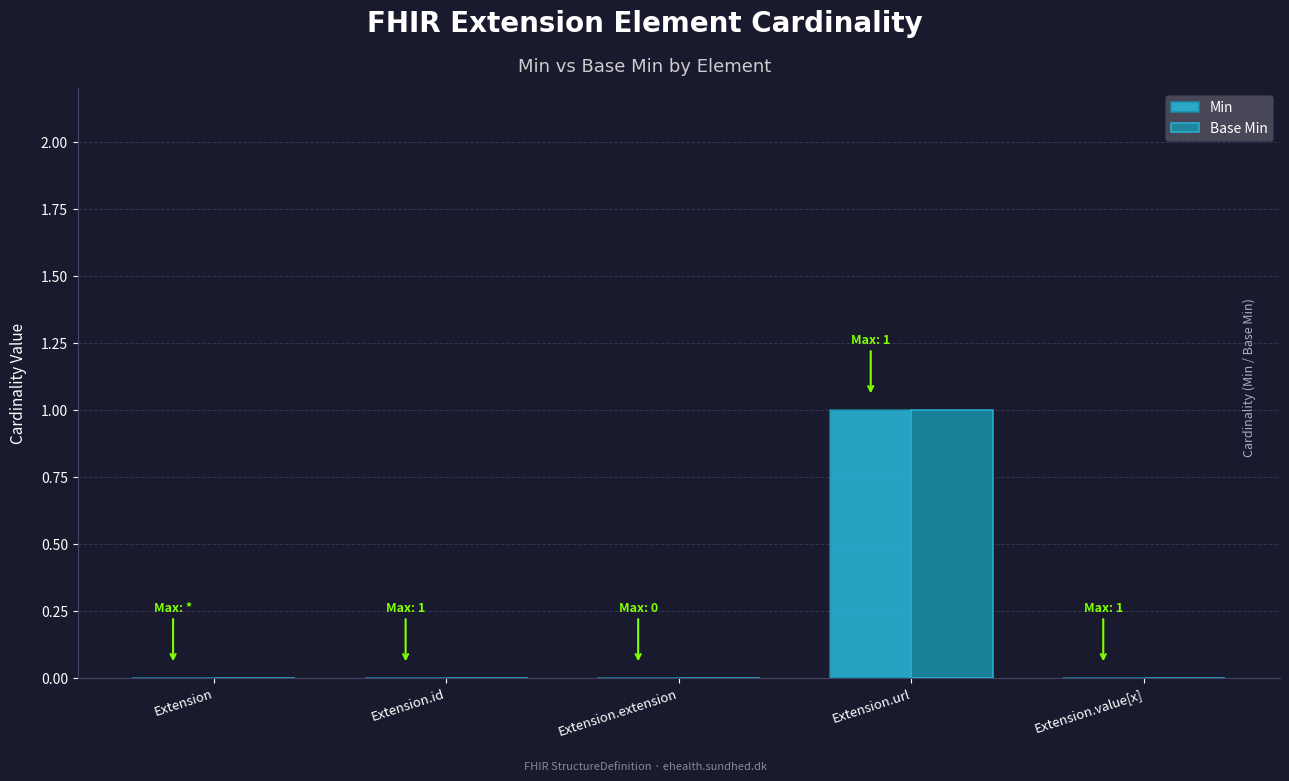

What is the maximum value for Base Min?

1